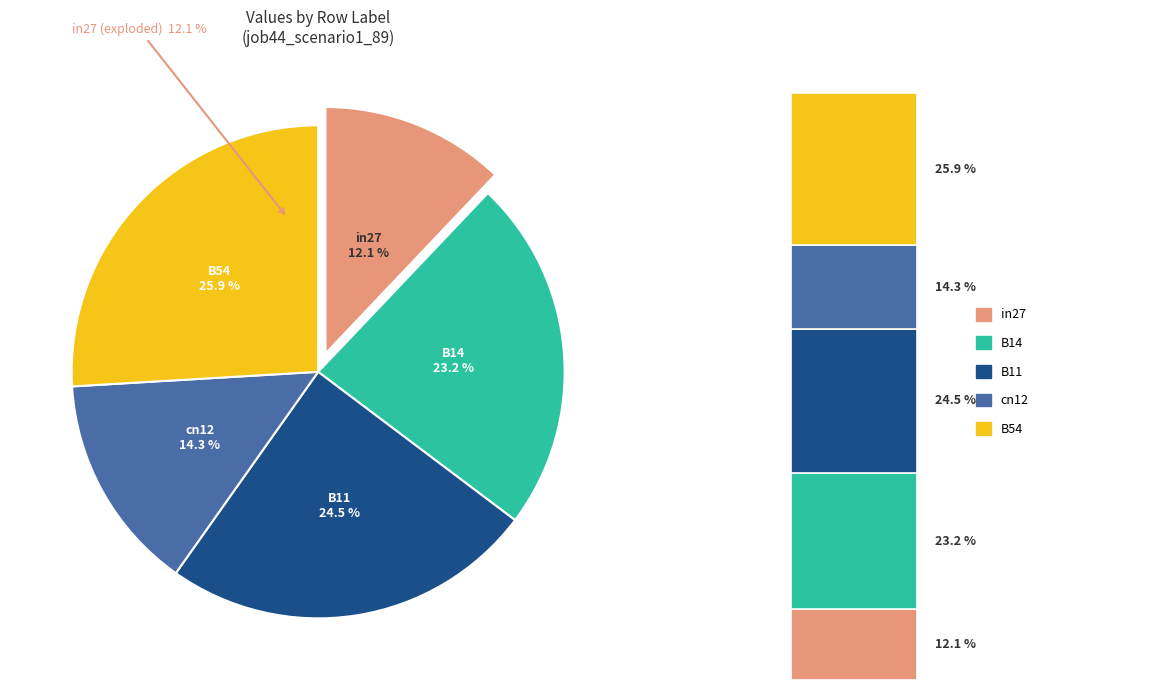

Which slice is the smallest?

in27